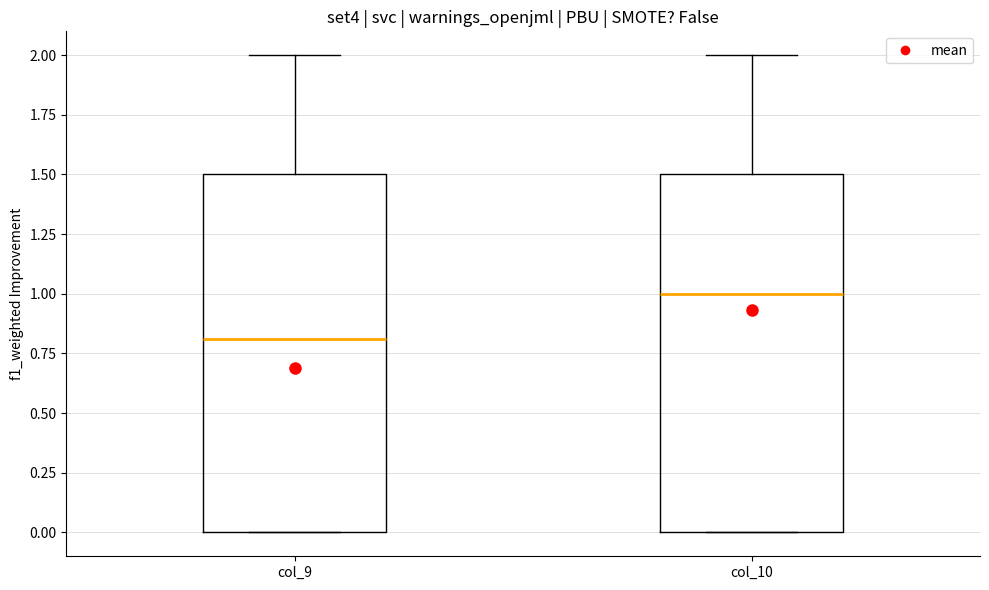

Reading left to right, transcribe this box plot: for each box, give where its median line is, the range the box spans, and where its two whiskers end, as read against the y-axis. The values are not printed on the chart, so give them approximately, as read against the axis.

col_9: median 0.8, box 0.0 to 1.5, whiskers 0.0 to 2.0
col_10: median 1.0, box 0.0 to 1.5, whiskers 0.0 to 2.0